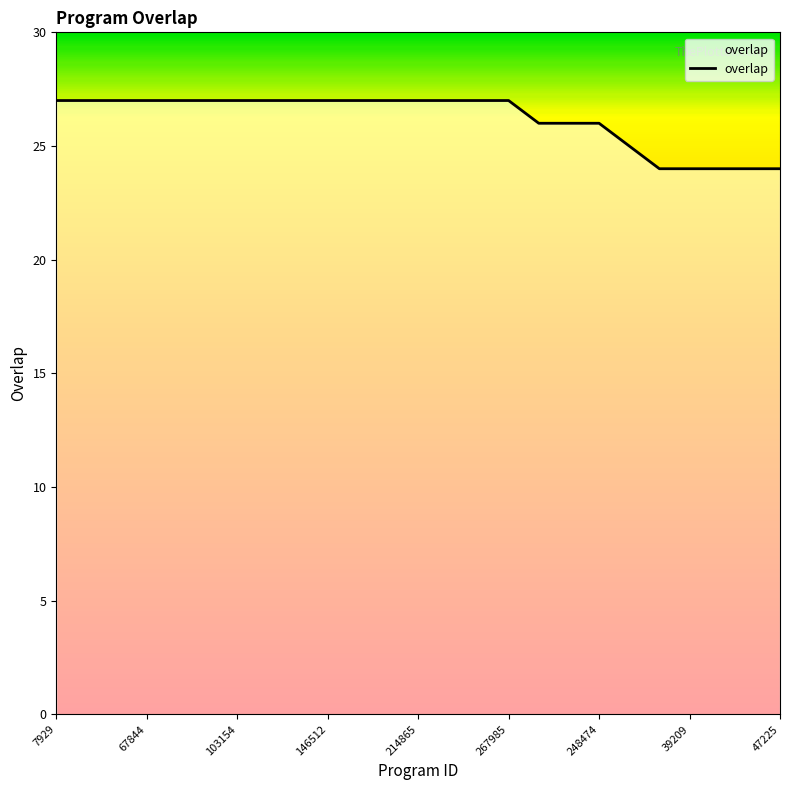

What is the maximum value shown in the chart?

27